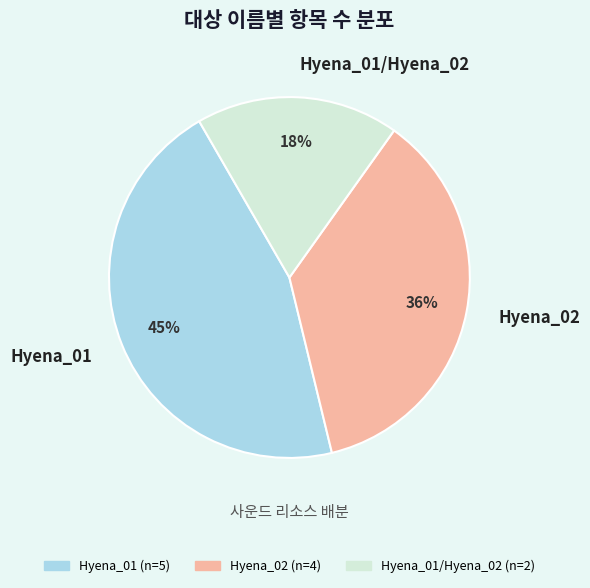

Combined, do Hyena_02 and Hyena_01/Hyena_02 account for over 50%?

Yes